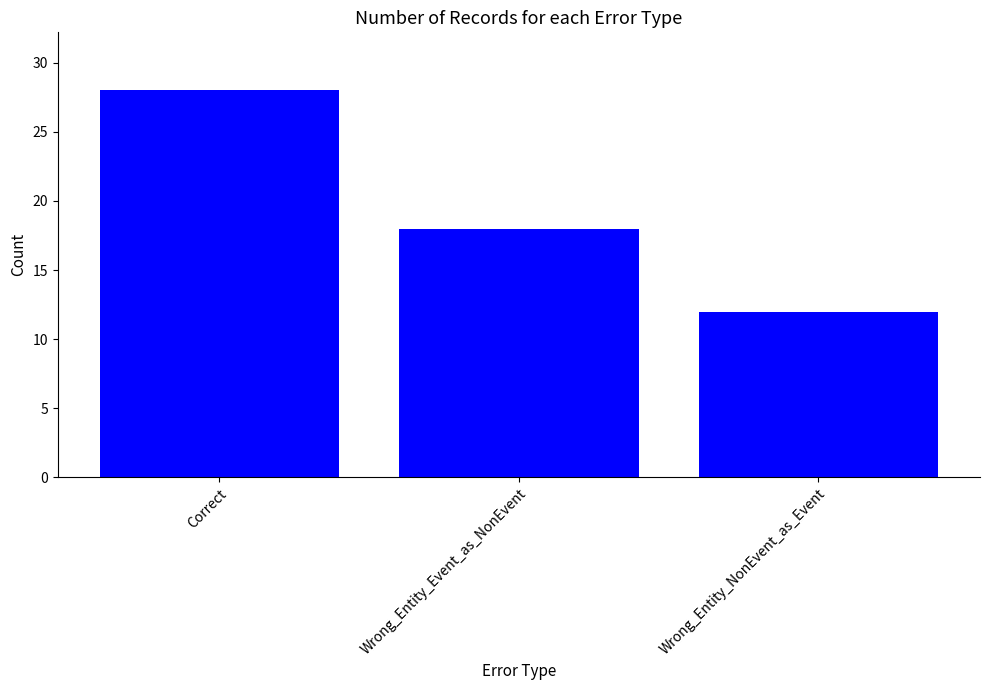

The value at Correct is 28. True or false?

True